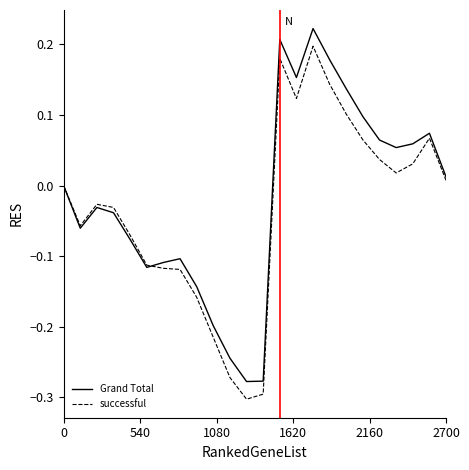

What are all the series names shown in the legend?

Grand Total, successful